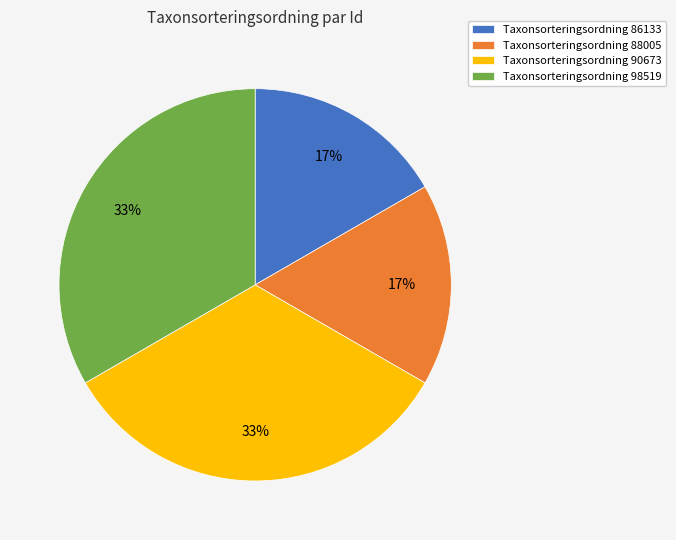

Is the sum of Taxonsorteringsordning 90673 and Taxonsorteringsordning 98519 greater than half?

Yes